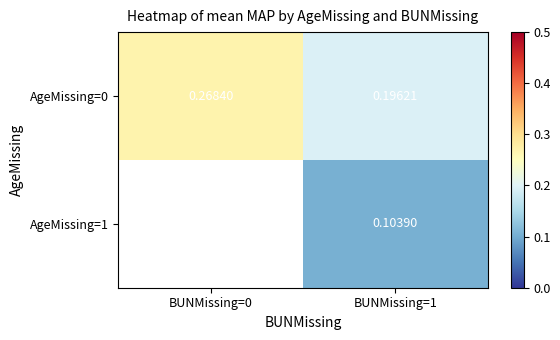

What value does the AgeMissing=1 series have at BUNMissing=1?

0.1